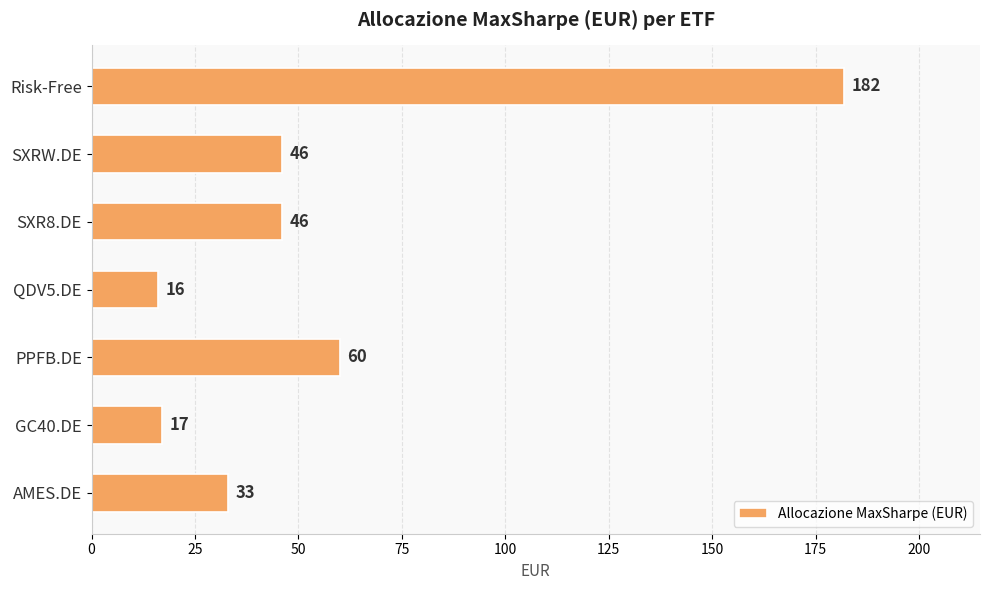

Approximately how many times larger is the value at PPFB.DE compared to AMES.DE?

1.8